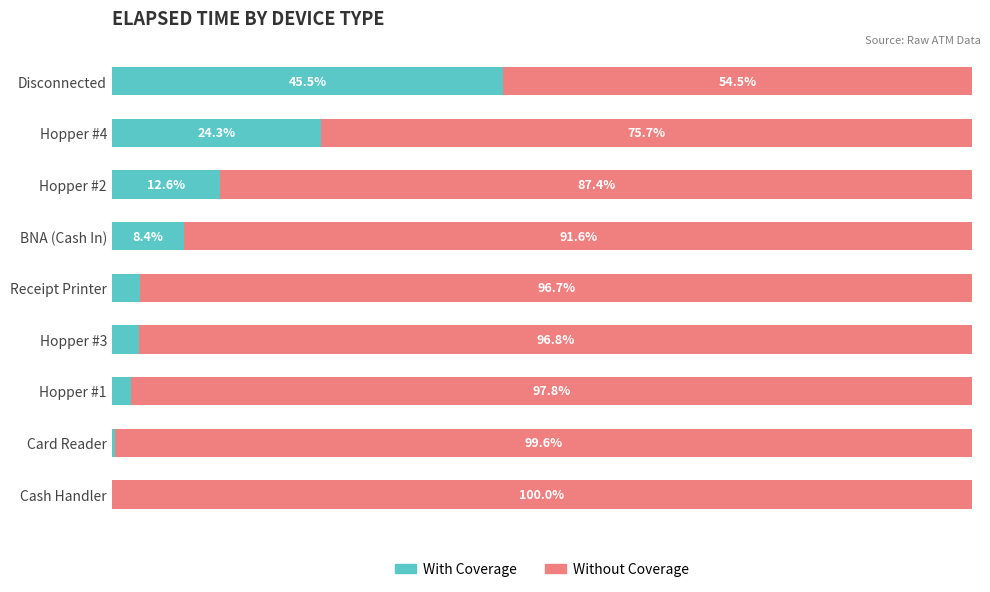

What is the average value of the With Coverage series?

11.1